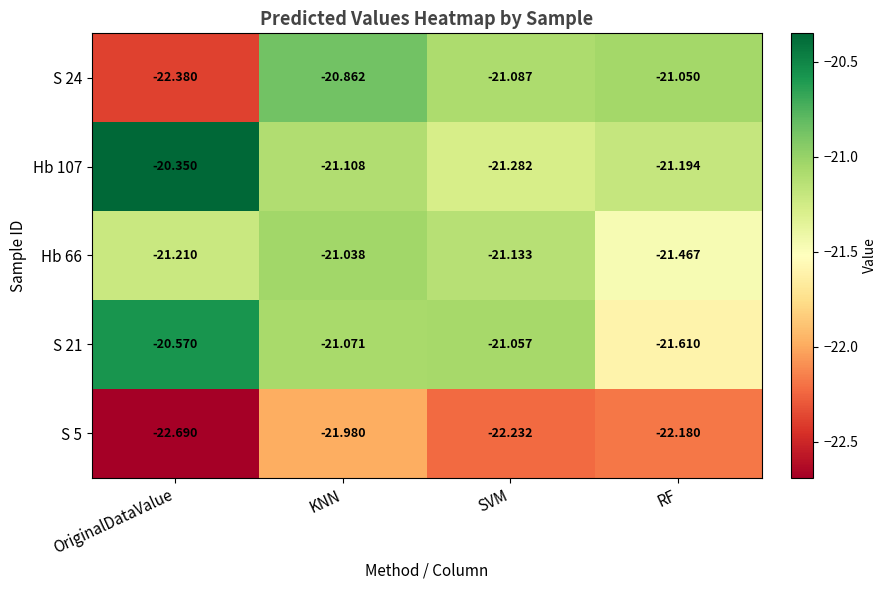

Rank the categories by S 24 value from lowest to highest.

OriginalDataValue, SVM, RF, KNN